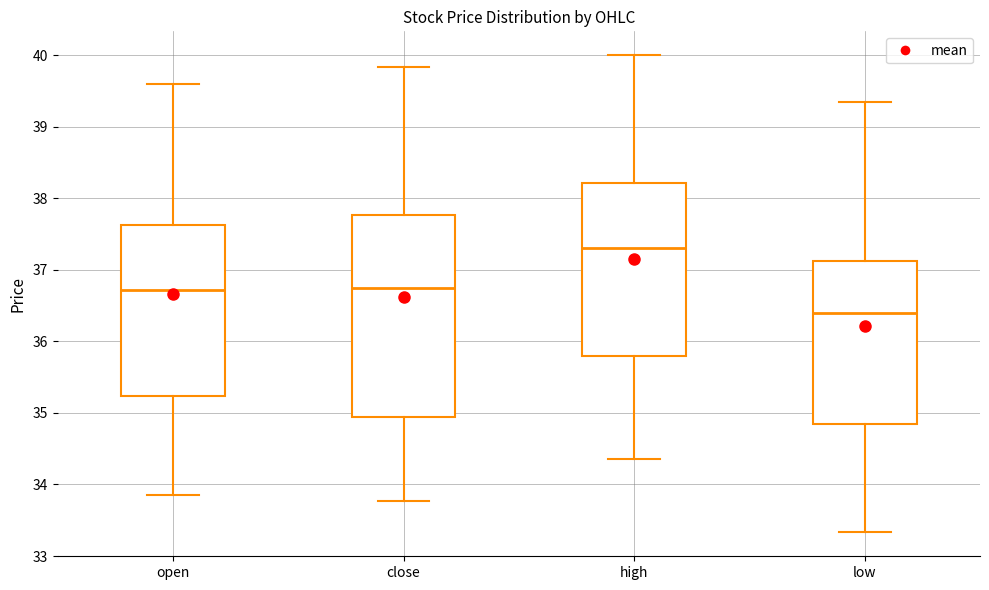

Comparing the boxes themselves (not the whiskers), which one is the tallest?

close